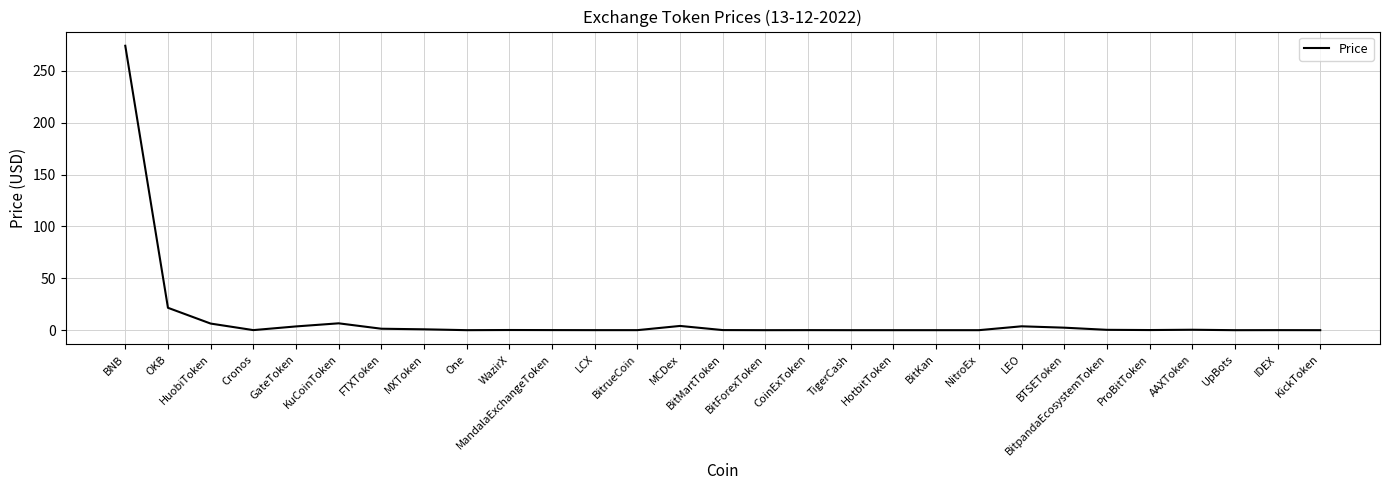

At which label is the value closest to 137?

OKB